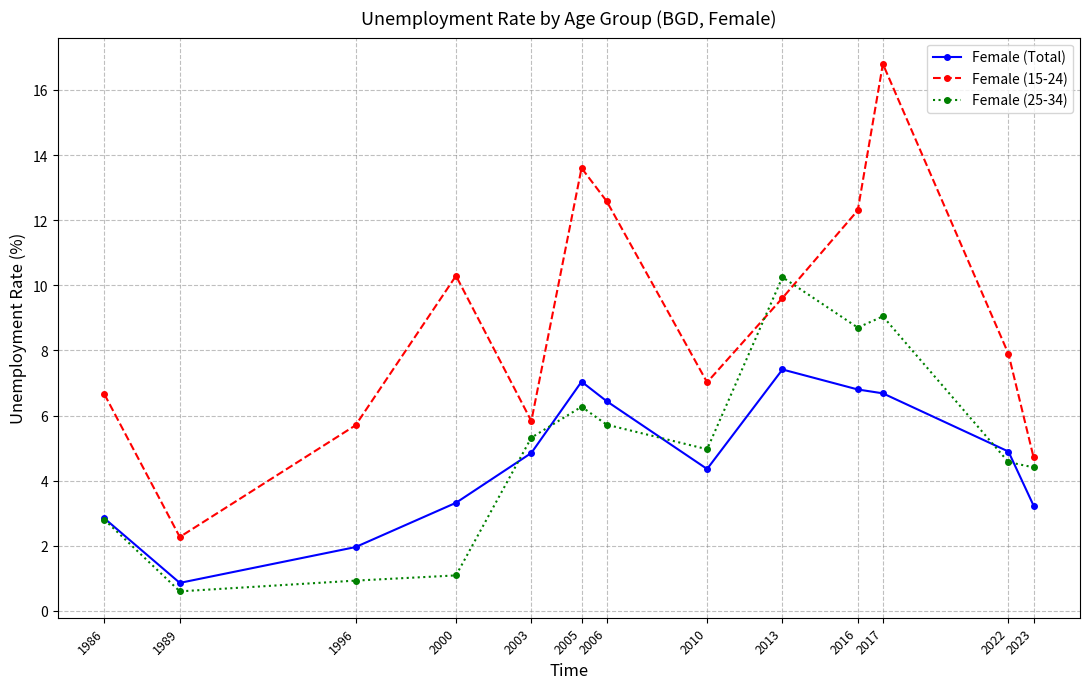

What are all the series names shown in the legend?

Female (Total), Female (15-24), Female (25-34)